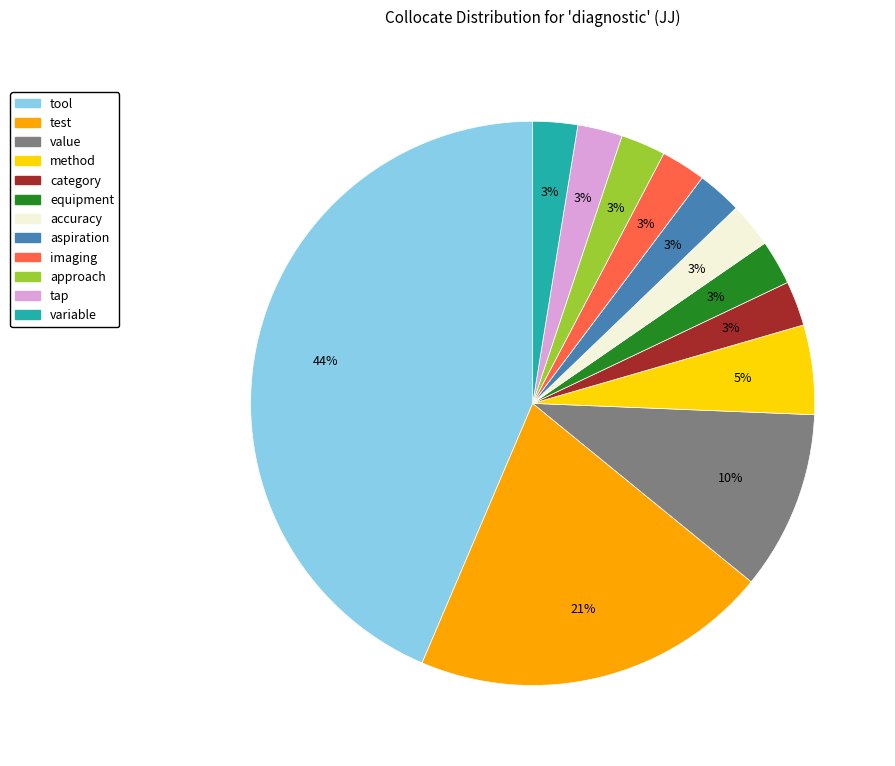

How many segments does this pie chart have?

12